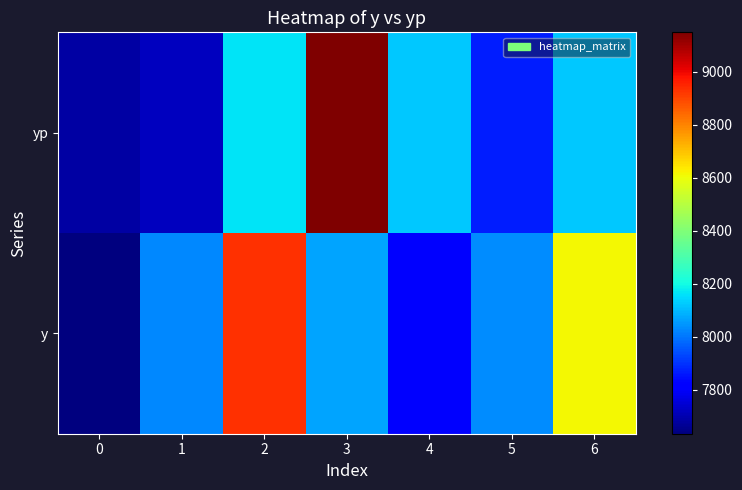

List the series in order of their peak value, lowest first.

y, yp